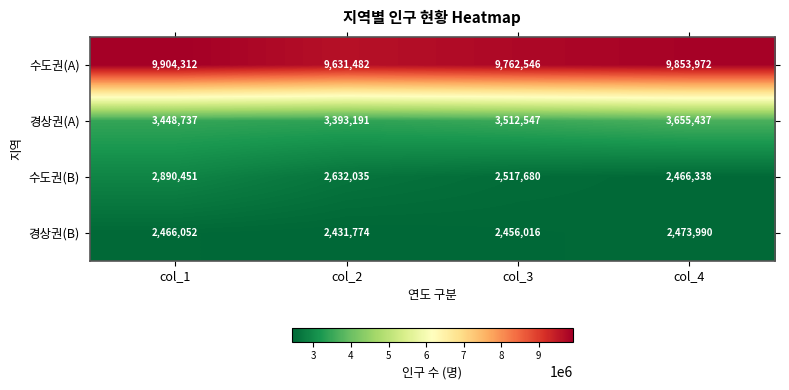

At which label does 수도권(B) first exceed 2632035?

col_1